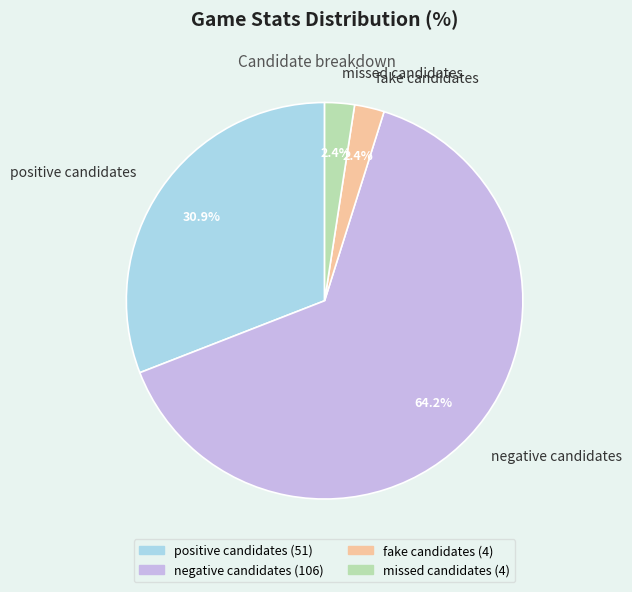

Between negative candidates and fake candidates, which is larger?

negative candidates